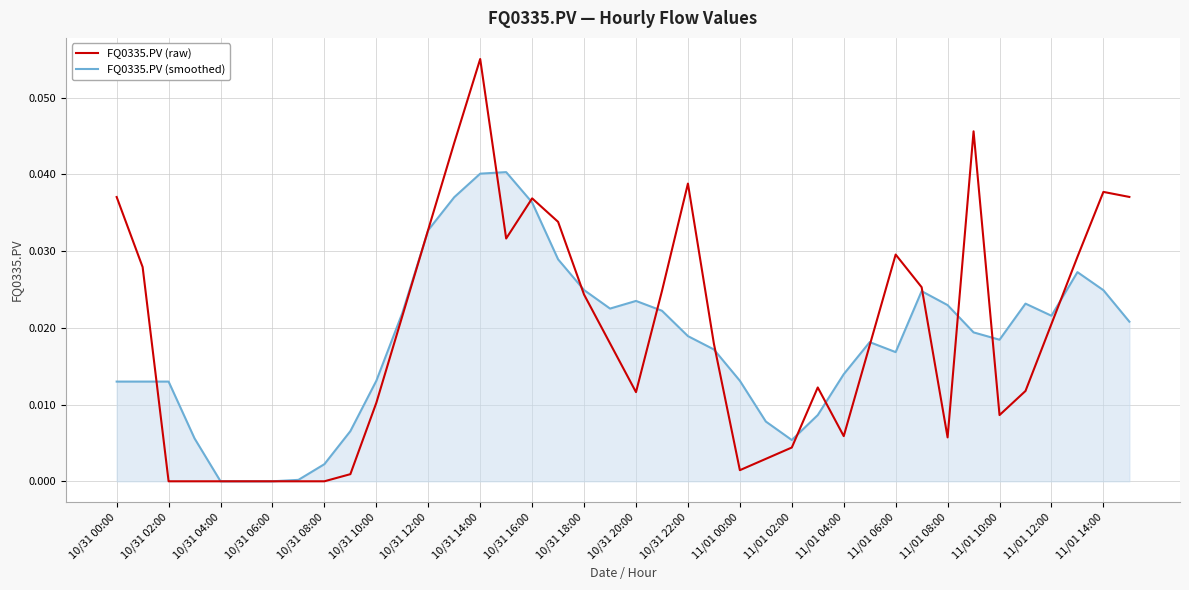

What is the sum of all FQ0335.PV (smoothed) values?

0.7